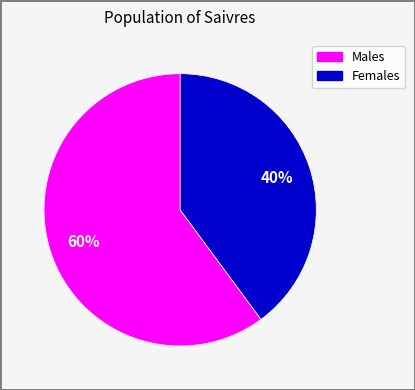

Is there a majority slice in this chart?

Yes